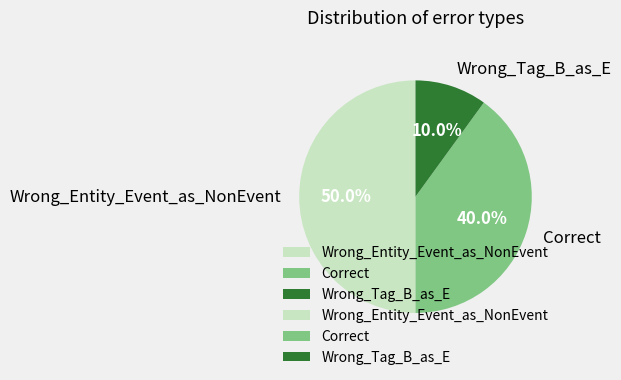

Combined, what portion of the pie is Wrong_Entity_Event_as_NonEvent and Correct?

90.0%